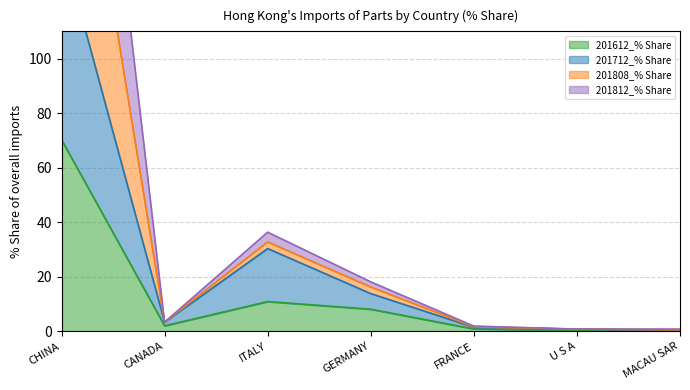

At which label does 201612_% Share first exceed 2?

CHINA